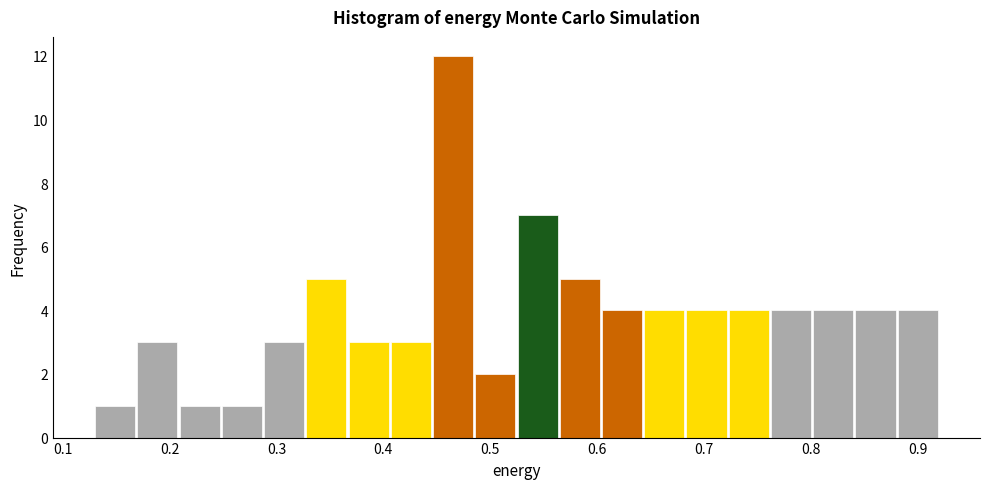

Read against the x-axis, roughly where is the centre of the tallest bar?

0.47